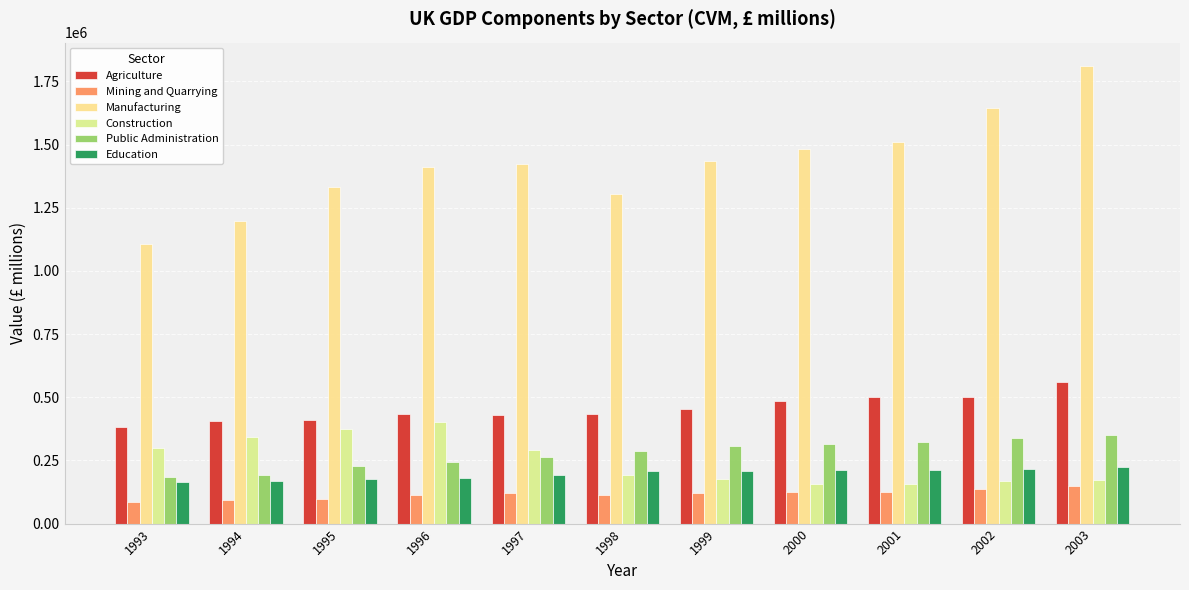

How many bars are there in total?

66